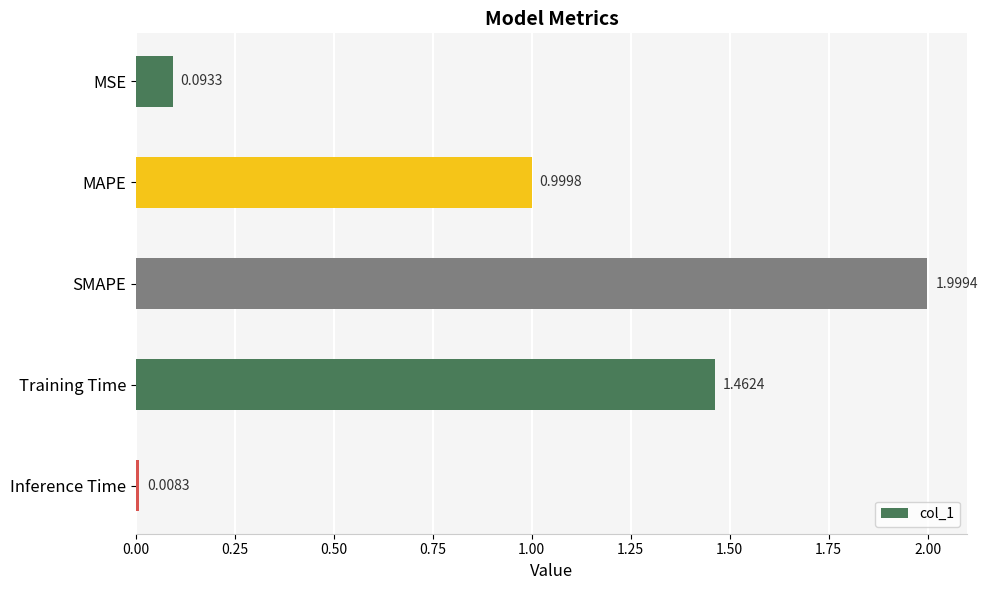

Are the bars horizontal?

Yes